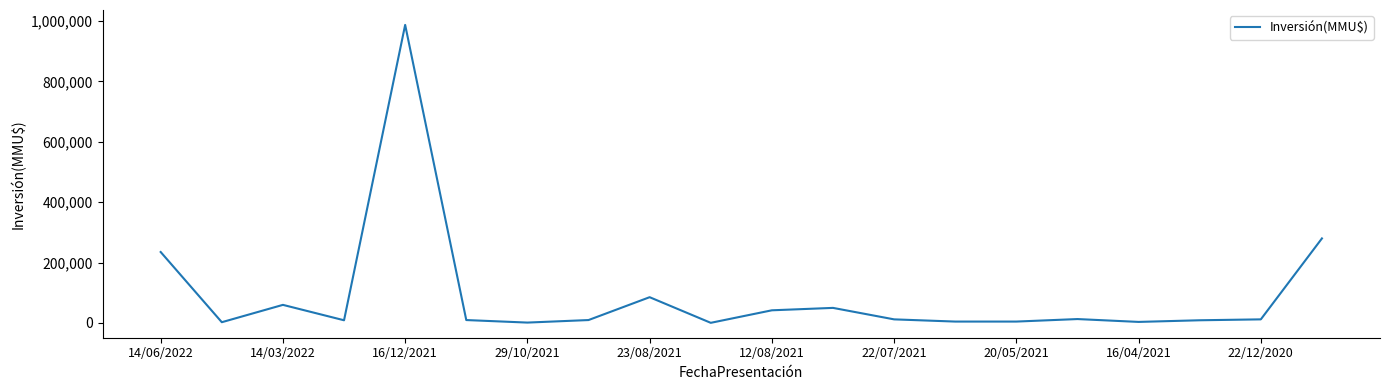

What is the difference between the maximum and minimum values?

986463